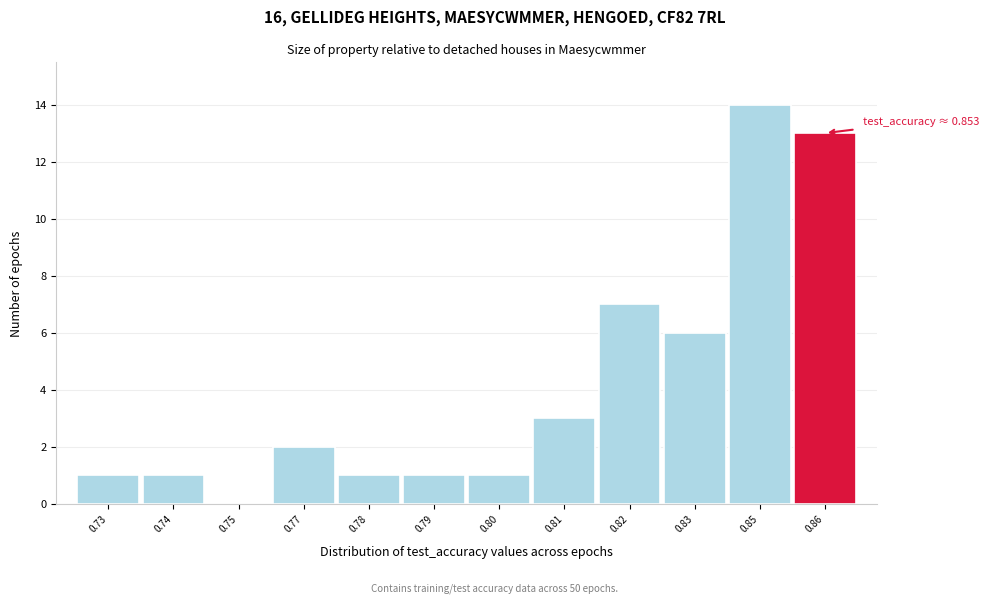

Reading left to right, transcribe all the data shown in this chart.

0.73=1	0.74=1	0.75=0	0.77=2	0.78=1	0.79=1	0.80=1	0.81=3	0.82=7	0.83=6	0.85=14	0.86=13